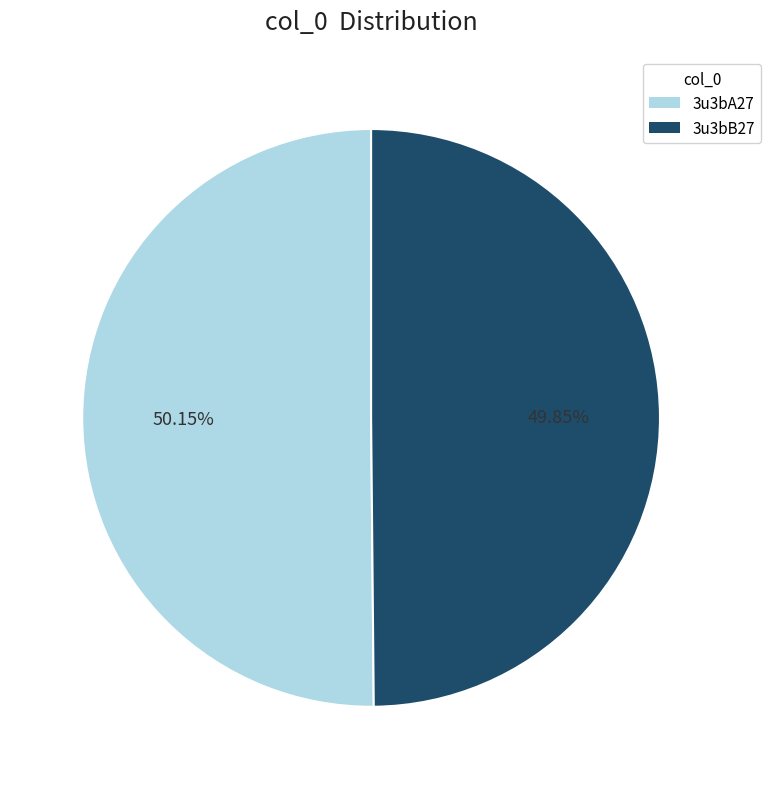

Is there a majority slice in this chart?

Yes